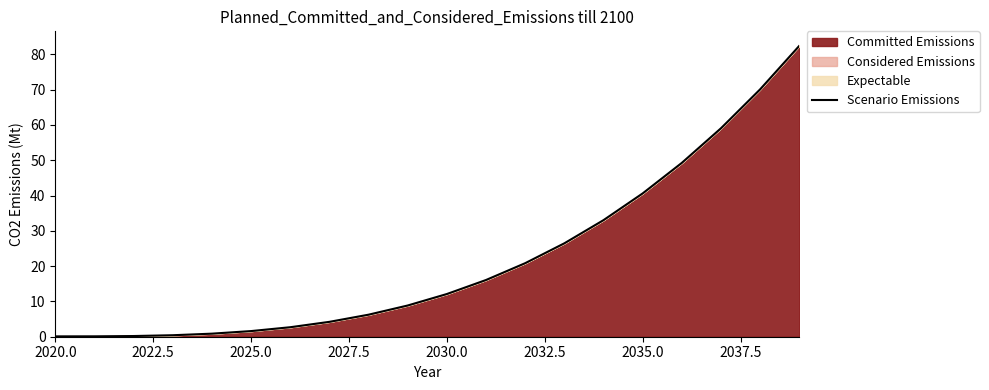

How many categories are shown in the chart?

20